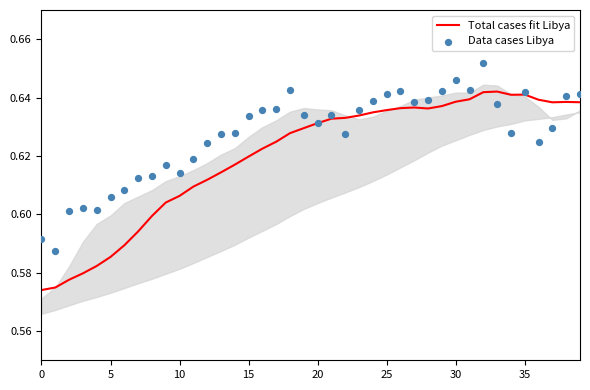

Which series reaches the maximum Y coordinate?

Data cases Libya